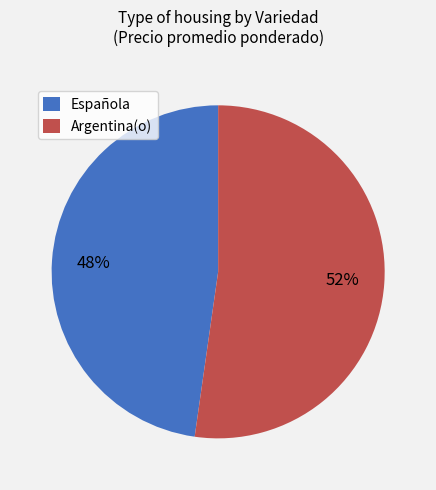

Count the number of slices in the pie.

2